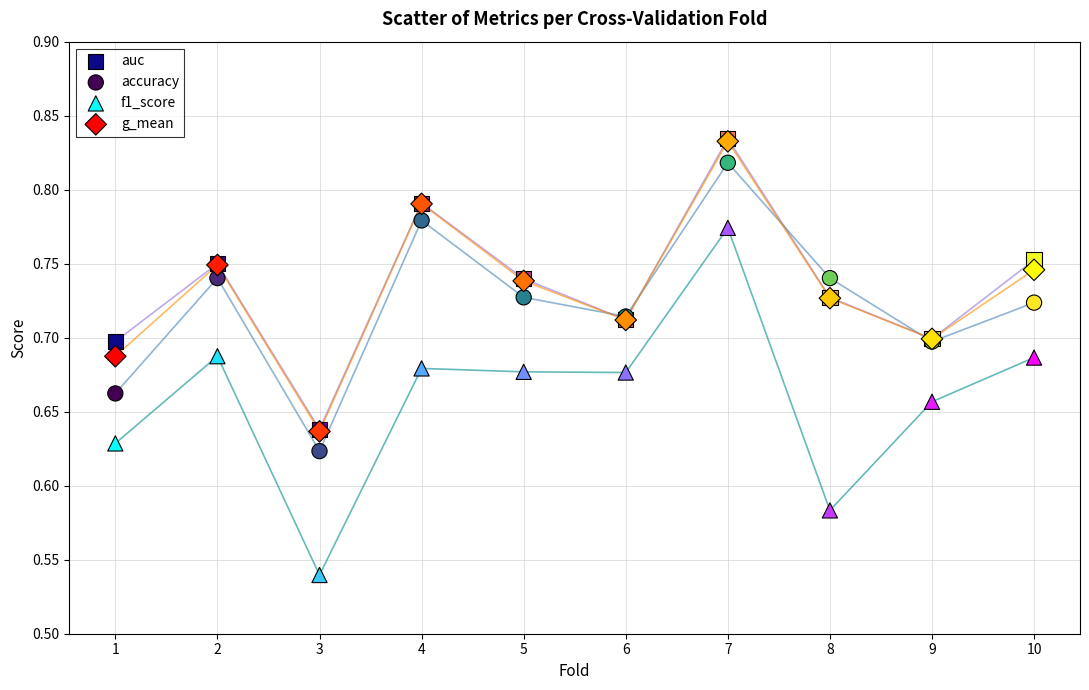

Which series has the widest spread of Y values?

f1_score